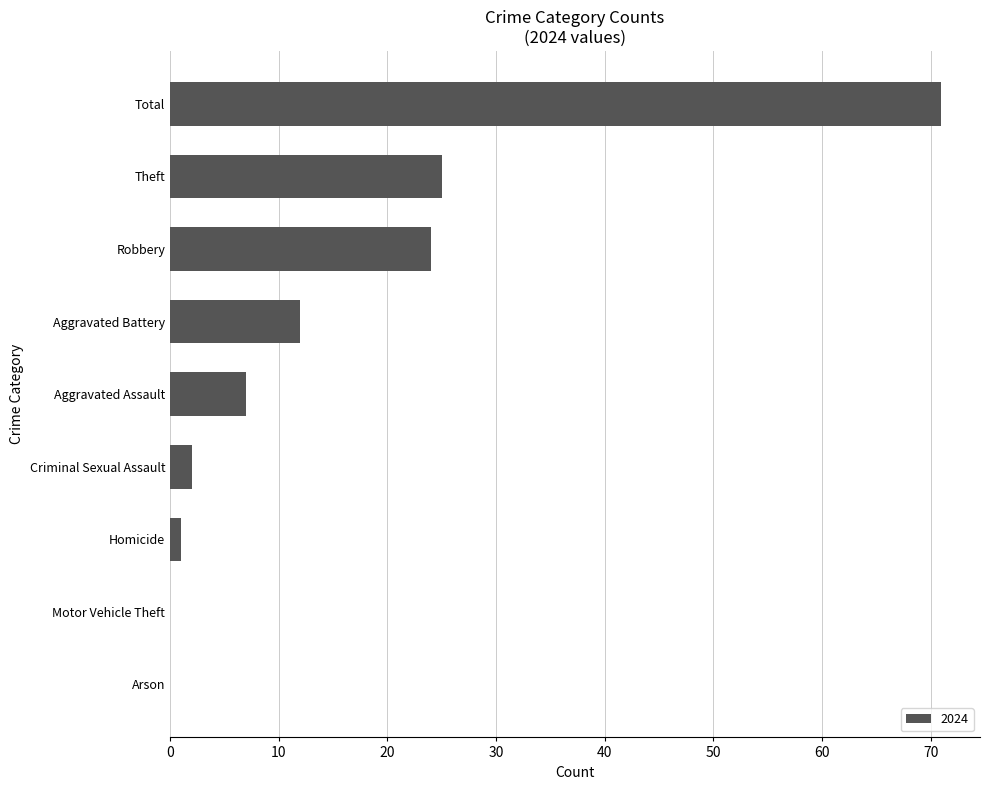

What is the change in value from Criminal Sexual Assault to Theft?

+23